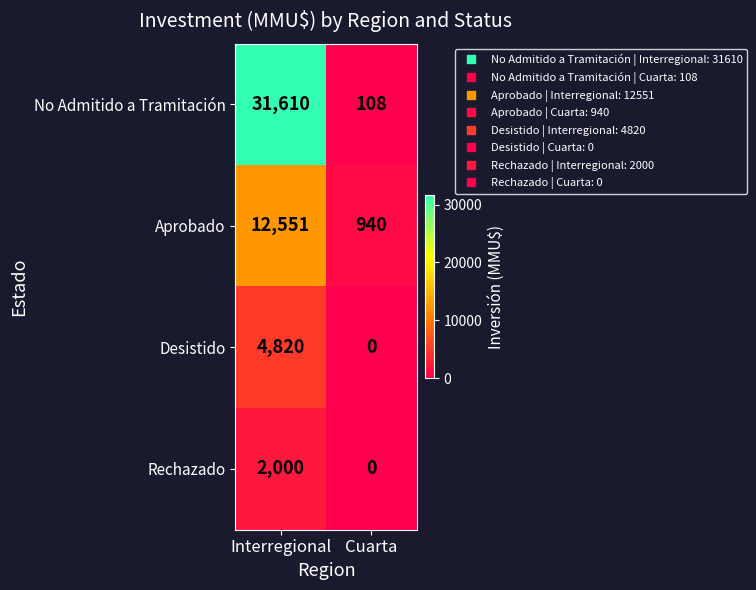

At which category is the sum across all series the highest?

Interregional